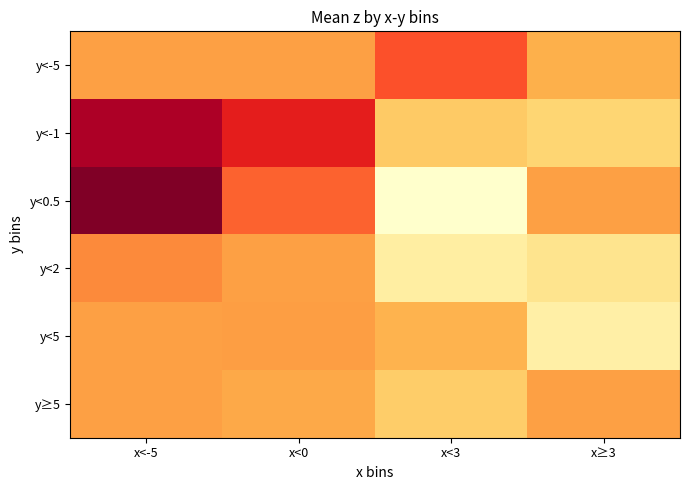

Which series has the largest range (max minus min)?

y<0.5